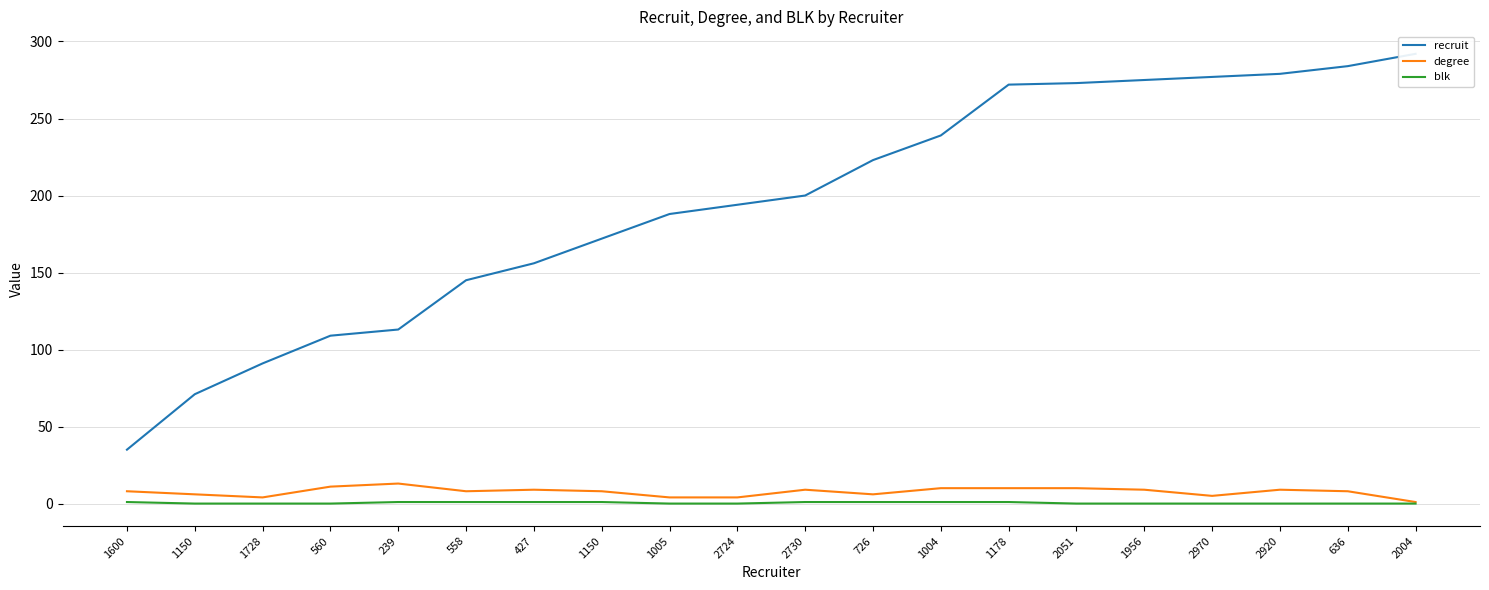

What is the greatest value displayed?

292